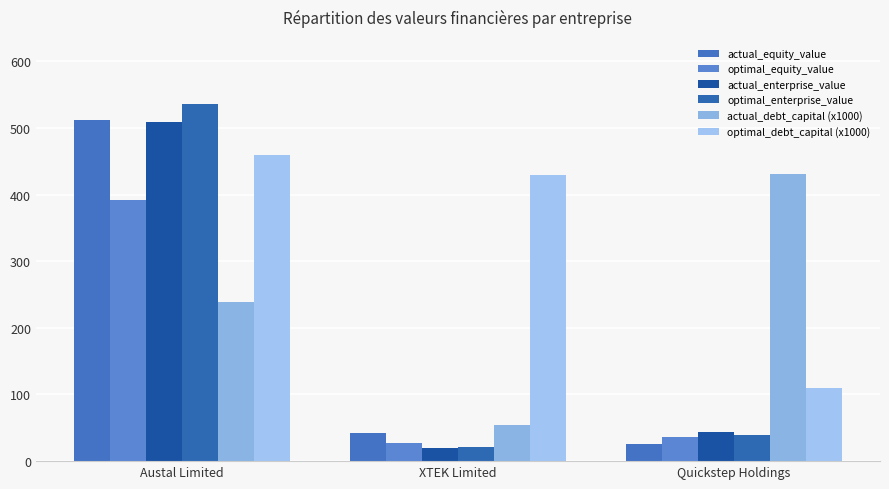

Rank the categories by actual_debt_capital (x1000) value from lowest to highest.

XTEK Limited, Austal Limited, Quickstep Holdings